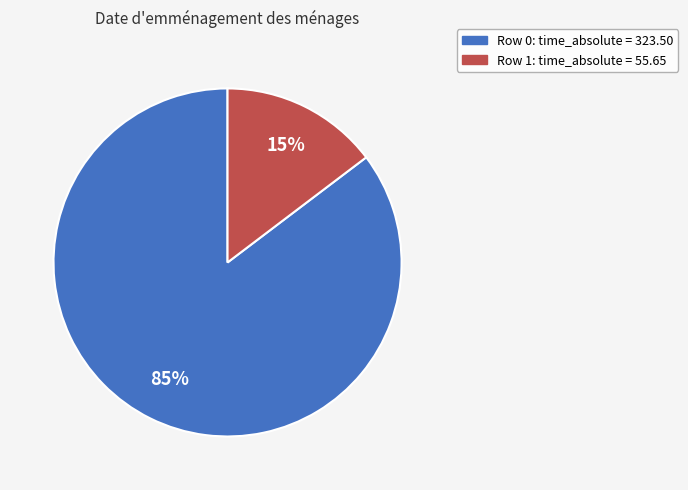

Is there any slice that represents more than half of the pie?

Yes